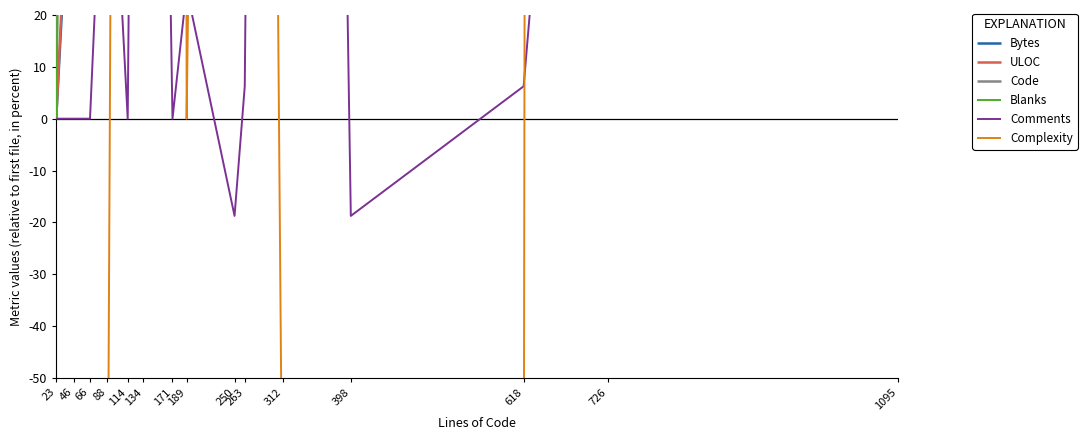

Which category has the highest value across all series?

1095